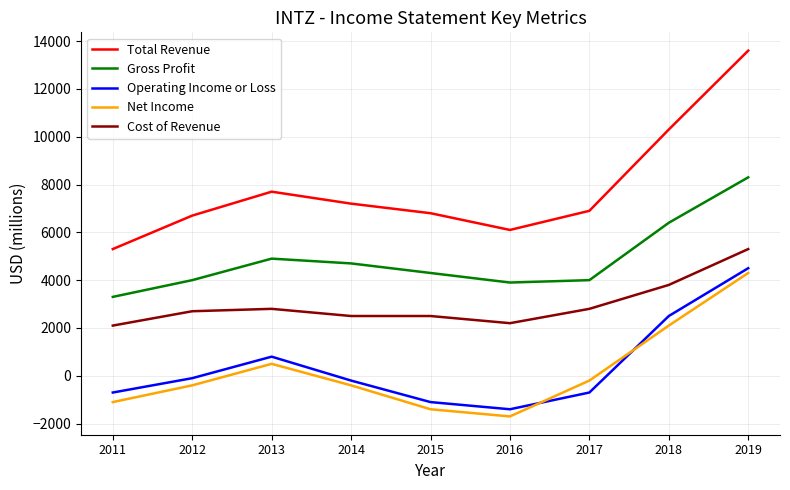

What is the difference between the second highest and second lowest values in the Net Income series?

3500